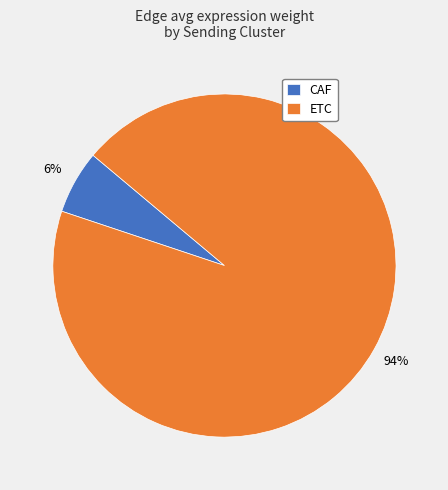

To the nearest percent, what is the average slice percentage?

50%